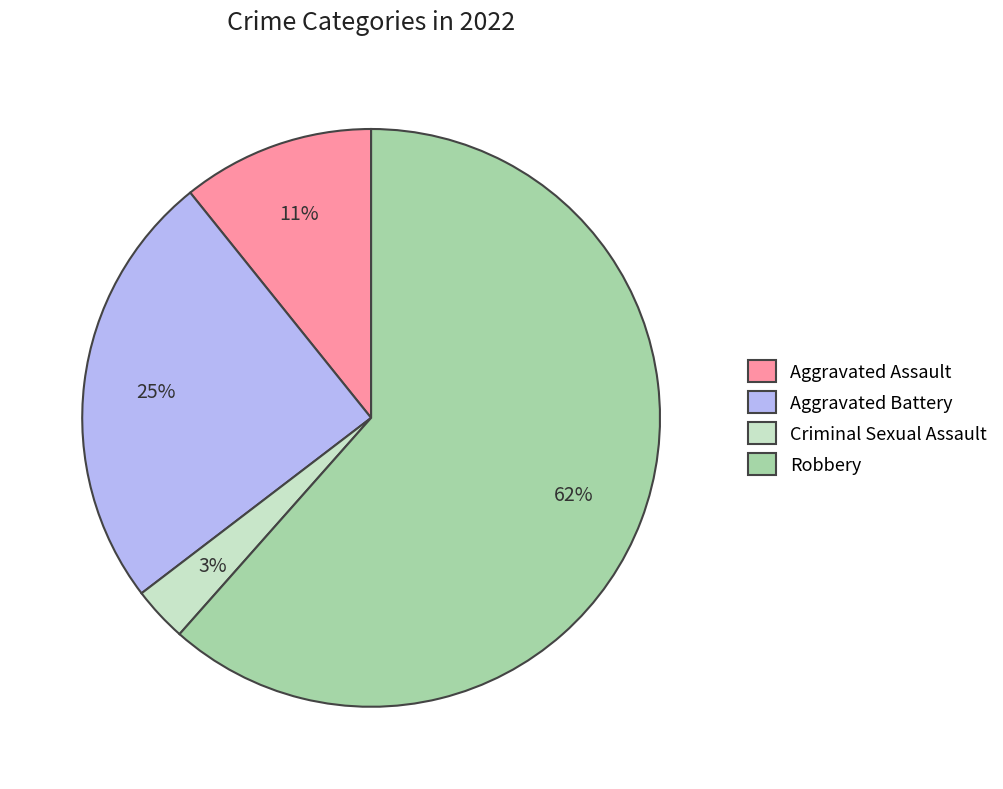

Do Criminal Sexual Assault and Aggravated Battery together represent more than half of the pie?

No